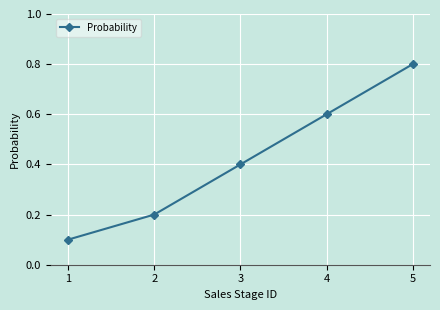

What is the approximate value at 4?

0.6